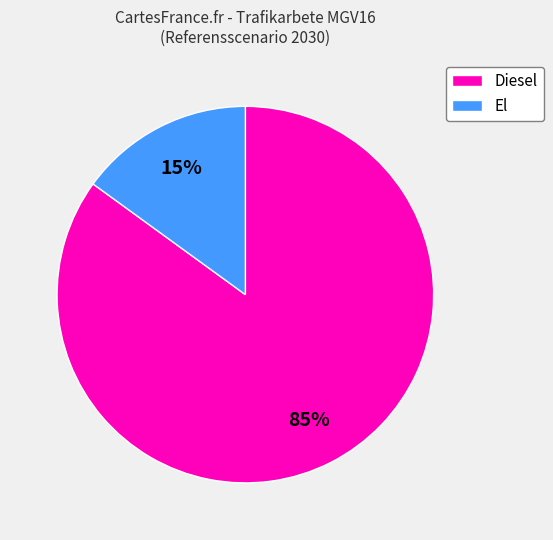

Do El and Diesel together represent more than half of the pie?

Yes